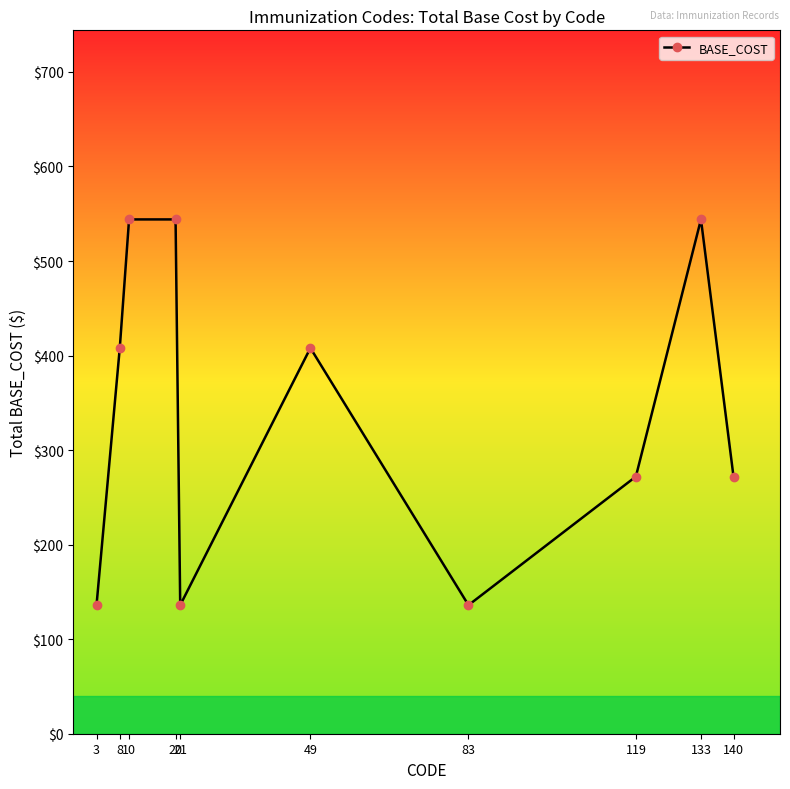

Which has a higher value, 8 or 83?

8